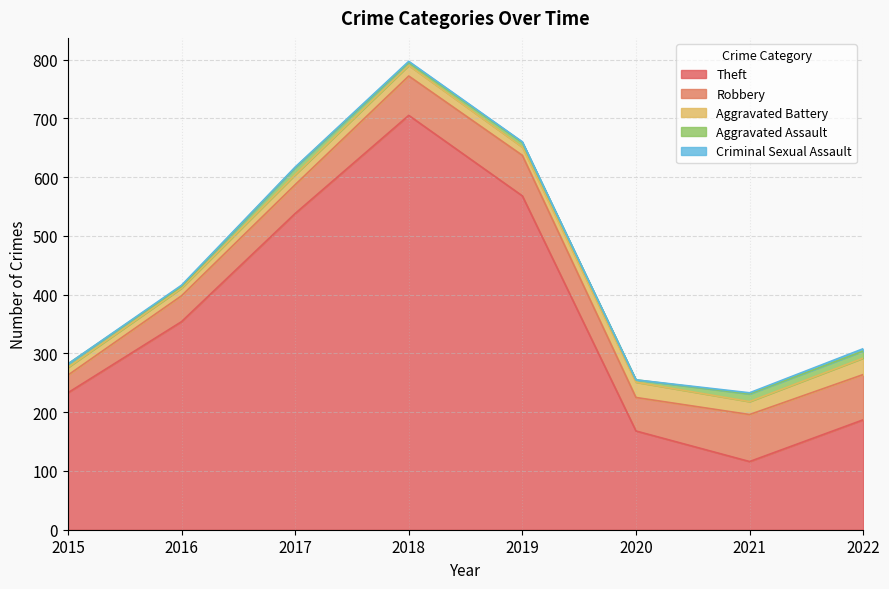

How many lines are shown in the chart?

5